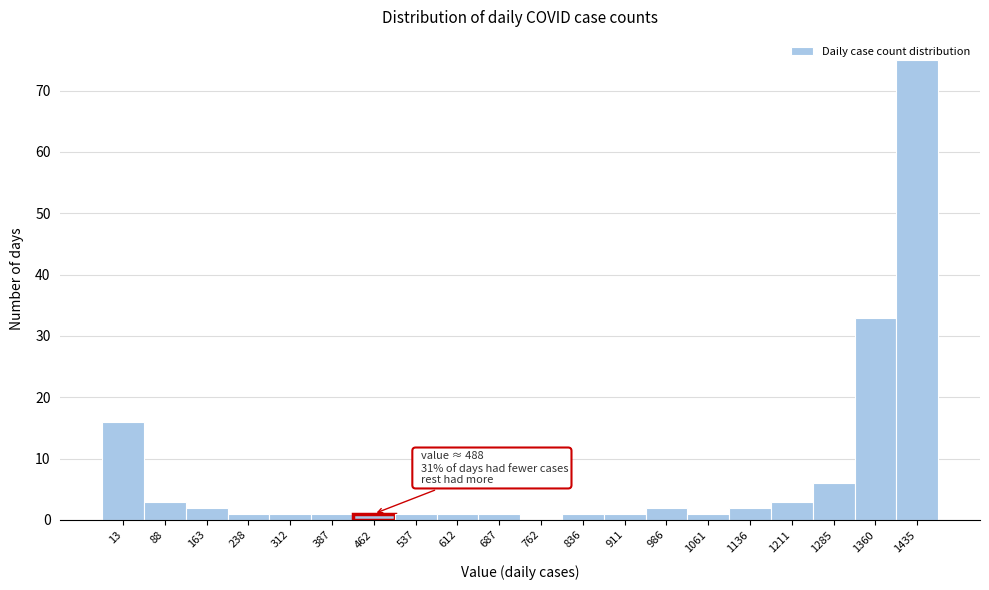

What is the sum of all values?

152